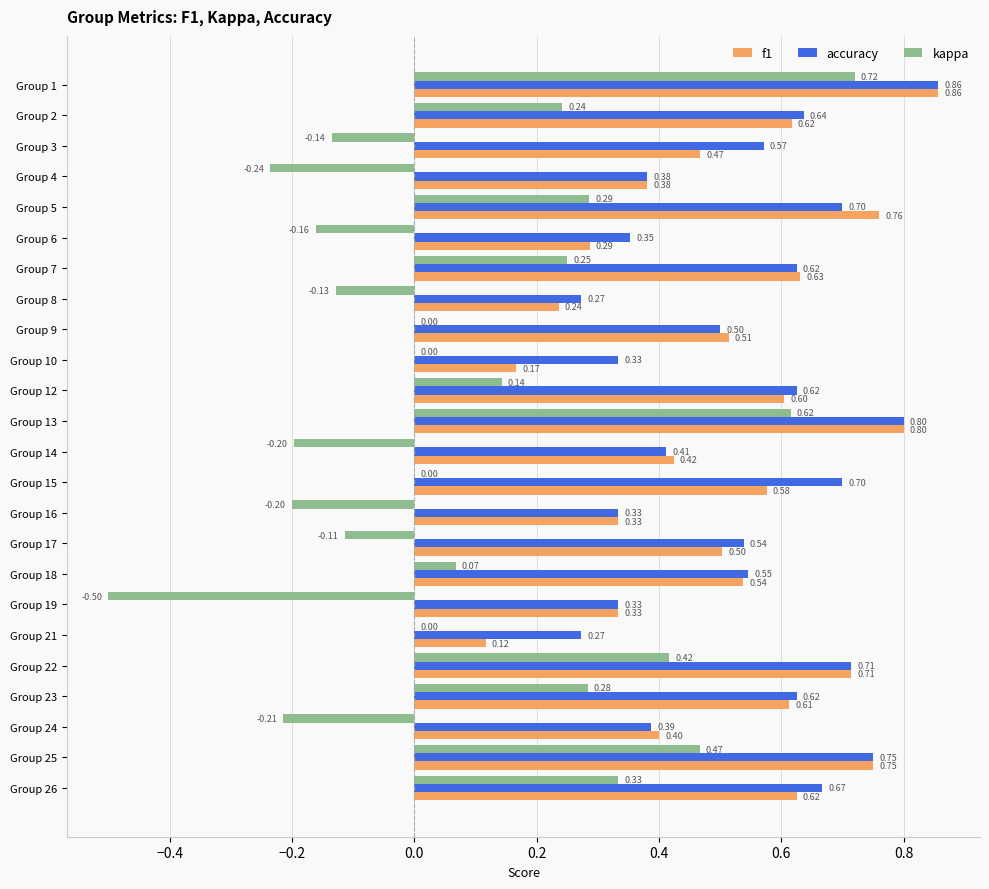

What is the sum of the f1 values at Group 13 and Group 6?

1.1